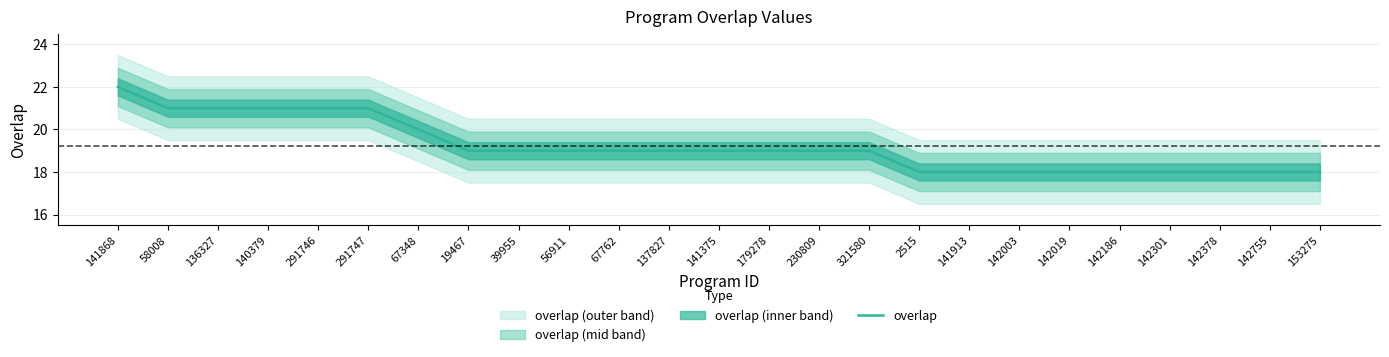

The chart shows a value of 31 at 56911. True or false?

False